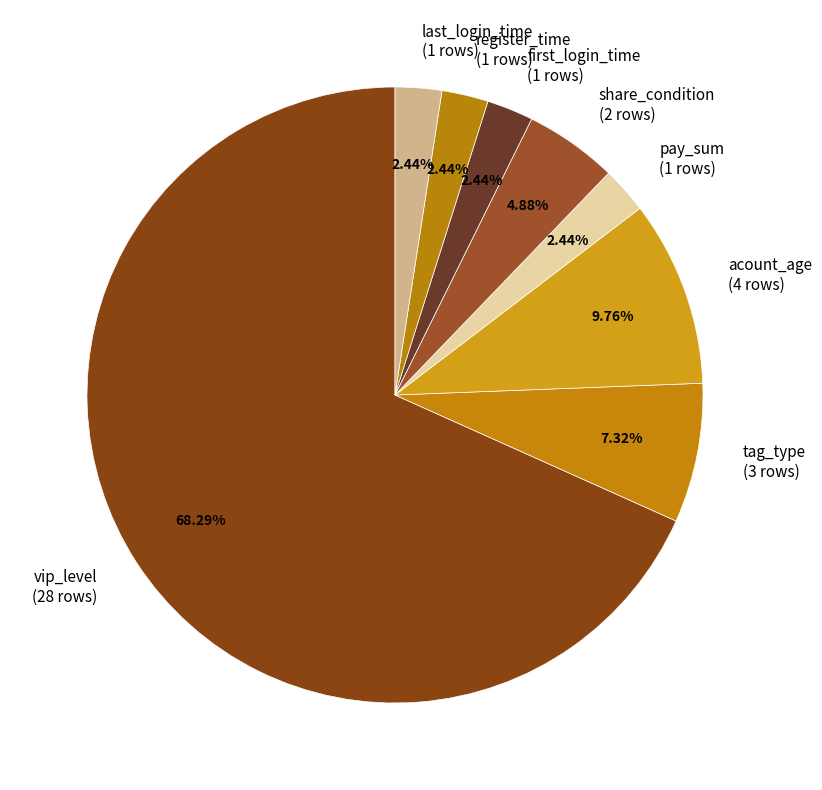

Which slice represents more than half of the pie?

vip_level